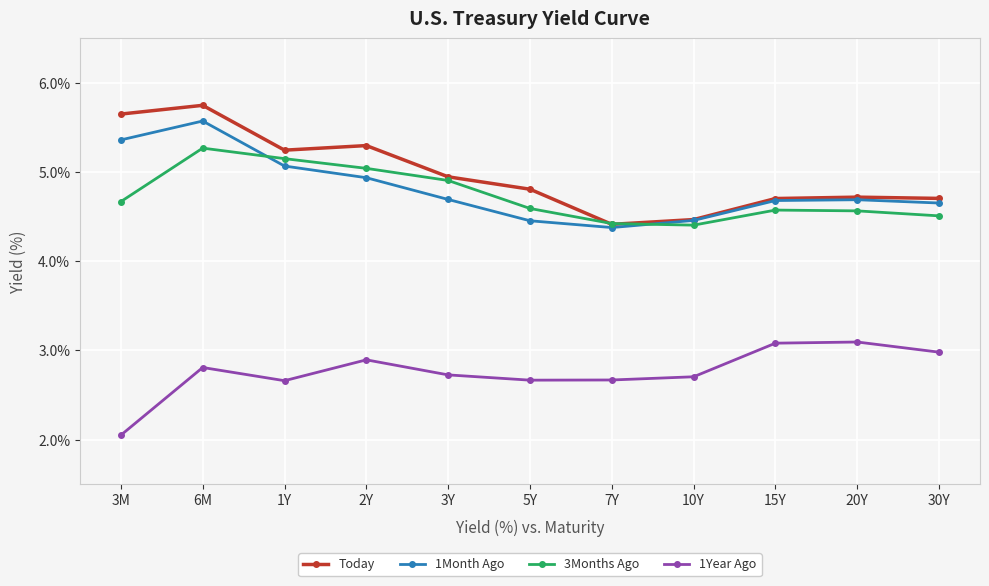

What is the total value across all series at 7Y?

15.9